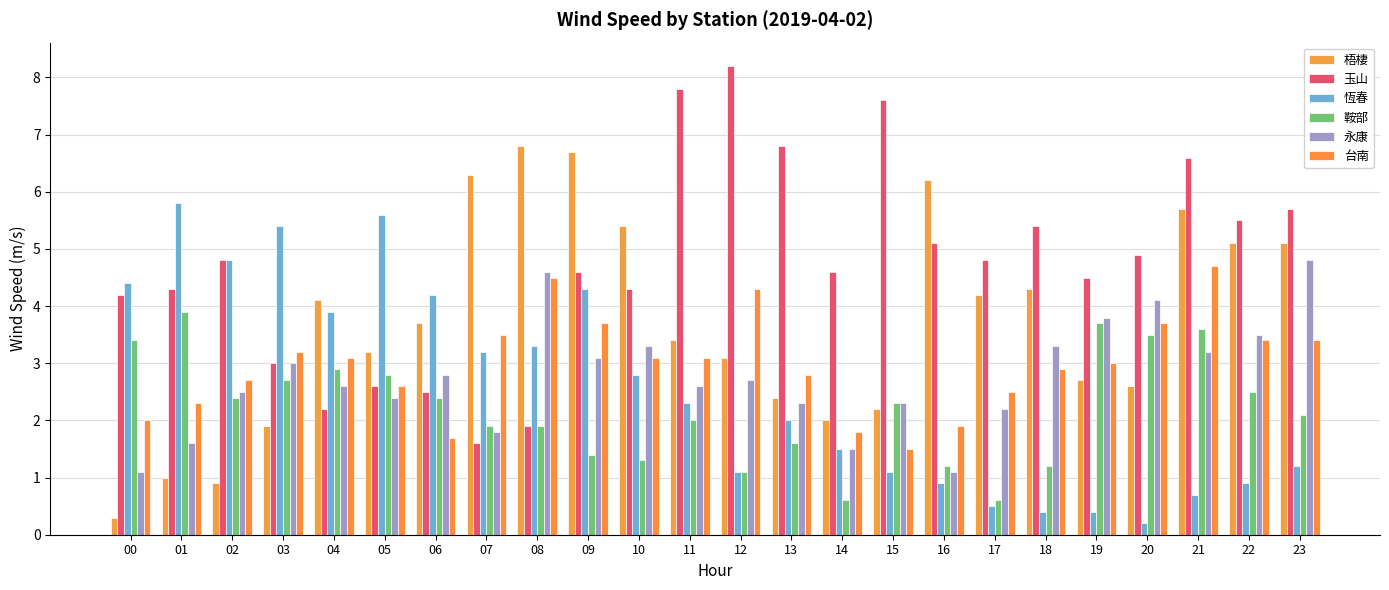

Reading left to right, list all the values displayed in this chart.

梧棲: 0.3	1.0	0.9	1.9	4.1	3.2	3.7	6.3	6.8	6.7	5.4	3.4	3.1	2.4	2.0	2.2	6.2	4.2	4.3	2.7	2.6	5.7	5.1	5.1
玉山: 4.2	4.3	4.8	3.0	2.2	2.6	2.5	1.6	1.9	4.6	4.3	7.8	8.2	6.8	4.6	7.6	5.1	4.8	5.4	4.5	4.9	6.6	5.5	5.7
恆春: 4.4	5.8	4.8	5.4	3.9	5.6	4.2	3.2	3.3	4.3	2.8	2.3	1.1	2.0	1.5	1.1	0.9	0.5	0.4	0.4	0.2	0.7	0.9	1.2
鞍部: 3.4	3.9	2.4	2.7	2.9	2.8	2.4	1.9	1.9	1.4	1.3	2.0	1.1	1.6	0.6	2.3	1.2	0.6	1.2	3.7	3.5	3.6	2.5	2.1
永康: 1.1	1.6	2.5	3.0	2.6	2.4	2.8	1.8	4.6	3.1	3.3	2.6	2.7	2.3	1.5	2.3	1.1	2.2	3.3	3.8	4.1	3.2	3.5	4.8
台南: 2.0	2.3	2.7	3.2	3.1	2.6	1.7	3.5	4.5	3.7	3.1	3.1	4.3	2.8	1.8	1.5	1.9	2.5	2.9	3.0	3.7	4.7	3.4	3.4